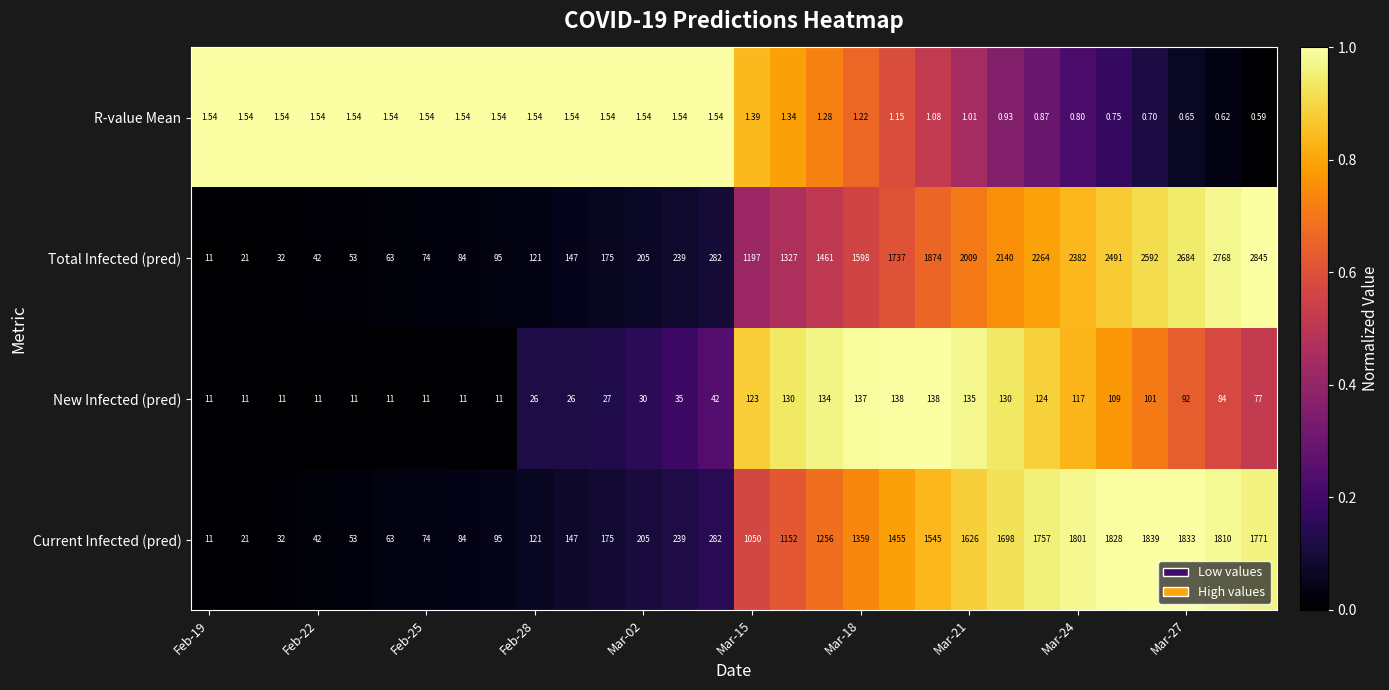

List the series in order of their peak value, lowest first.

R-value Mean, New Infected (pred), Current Infected (pred), Total Infected (pred)